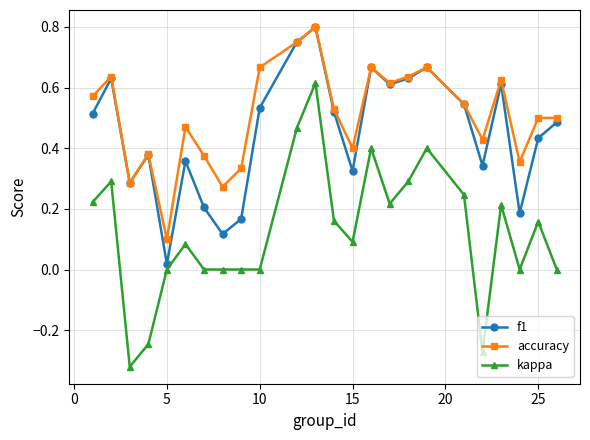

Which series has the widest spread of values?

kappa